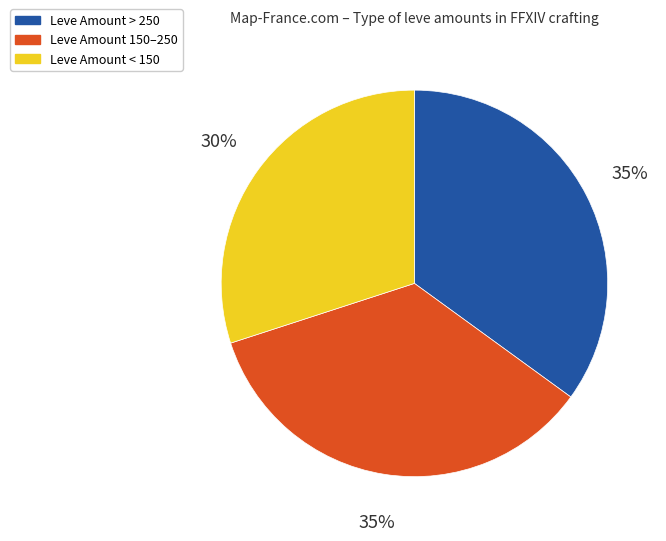

How many segments does this pie chart have?

3